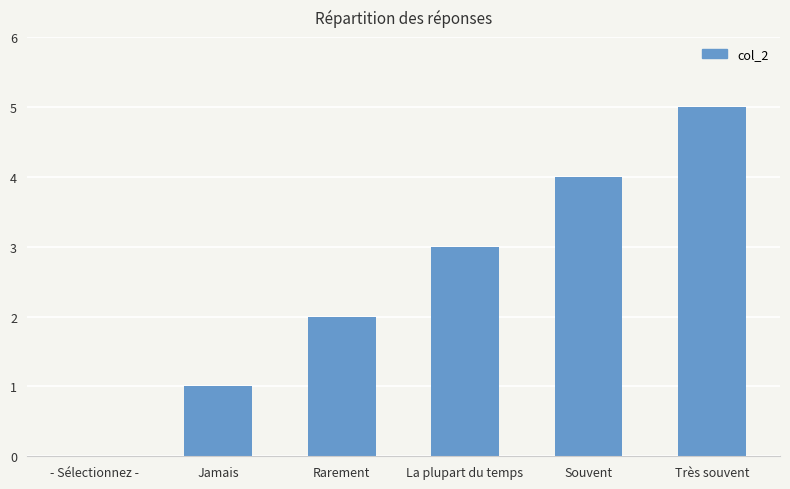

Which label corresponds to the largest value in the chart?

Très souvent